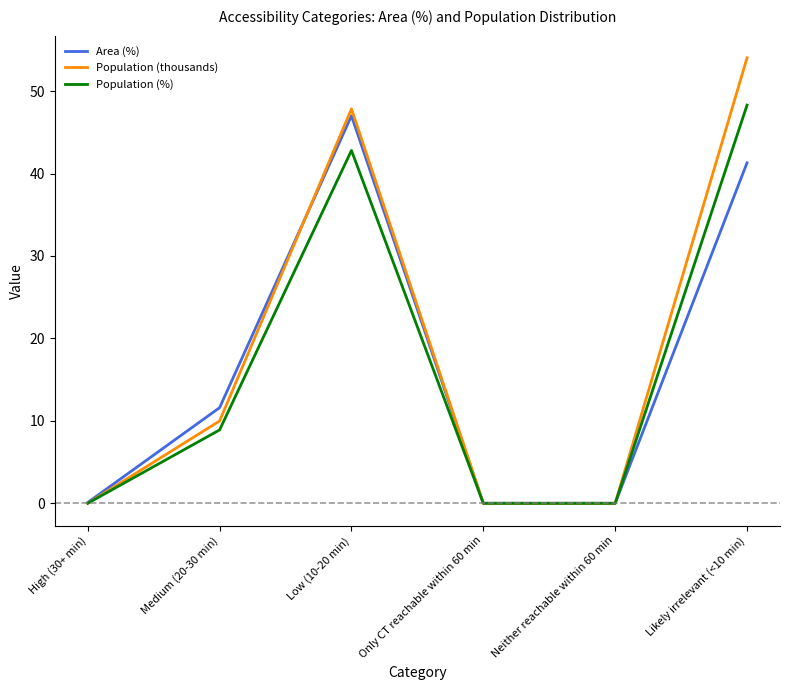

The value of Population (%) at Only CT reachable within 60 min is 0.0. True or false?

True